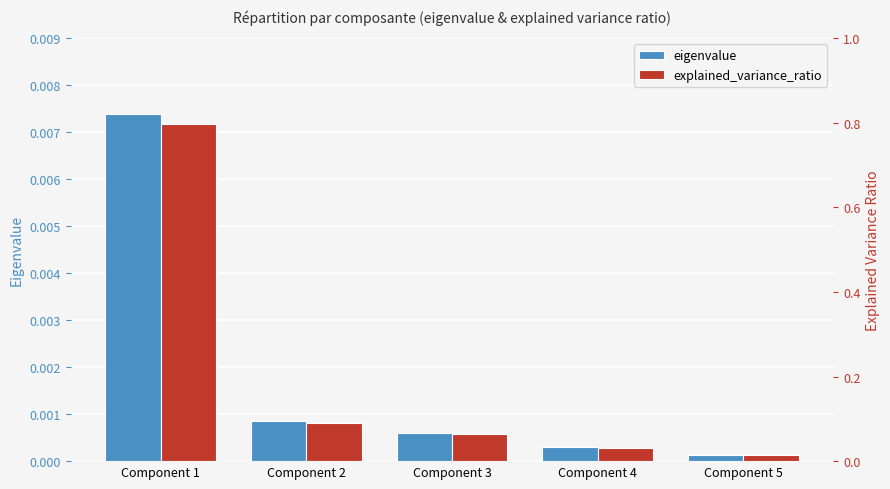

Is it true that eigenvalue equals 0.0 at Component 1?

False